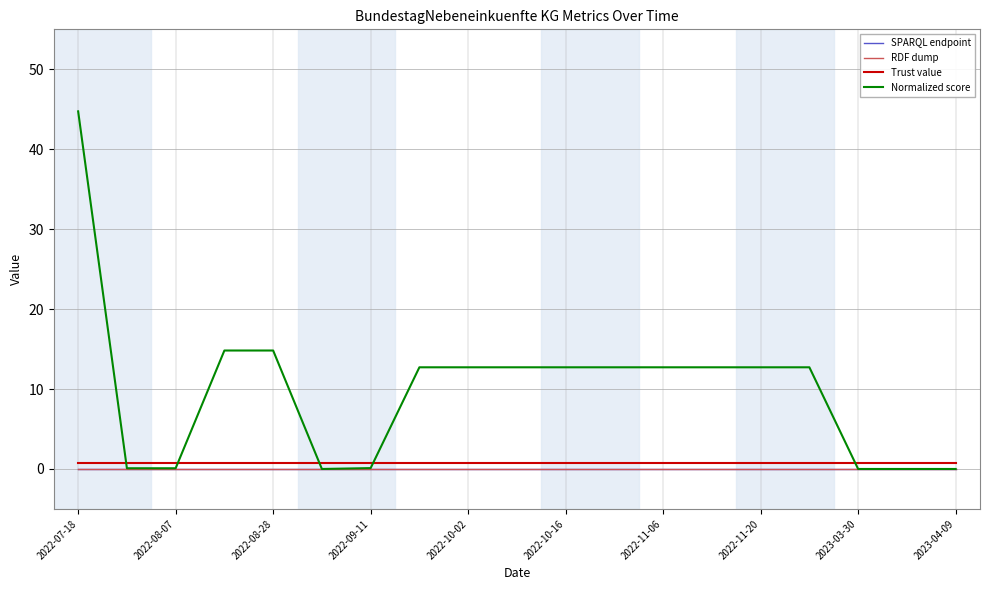

Does the chart have visible grid lines?

Yes